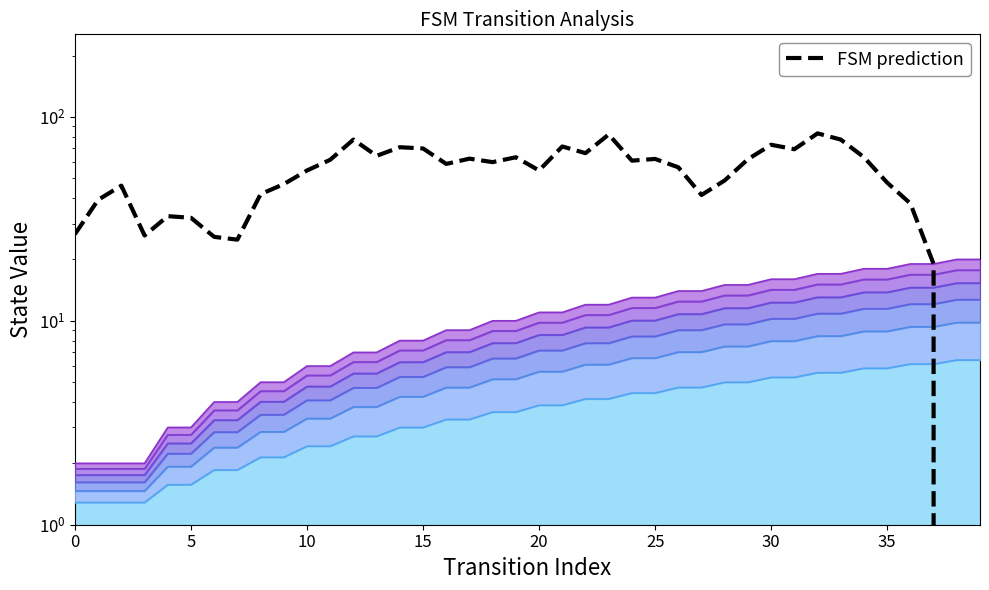

How many values are above zero?

38